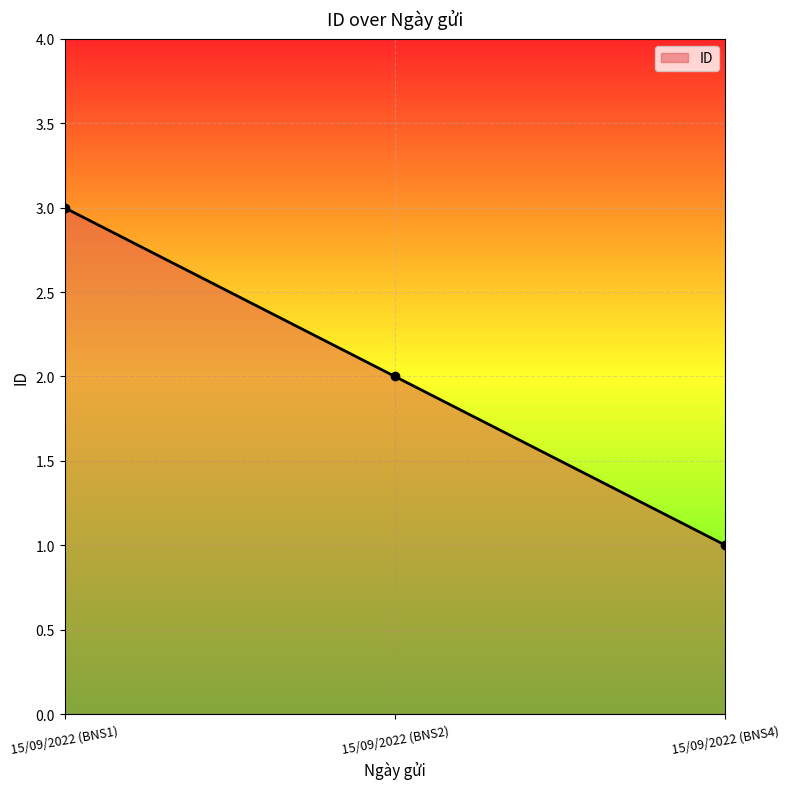

List the labels in order of value, smallest first.

15/09/2022 (BNS4), 15/09/2022 (BNS2), 15/09/2022 (BNS1)